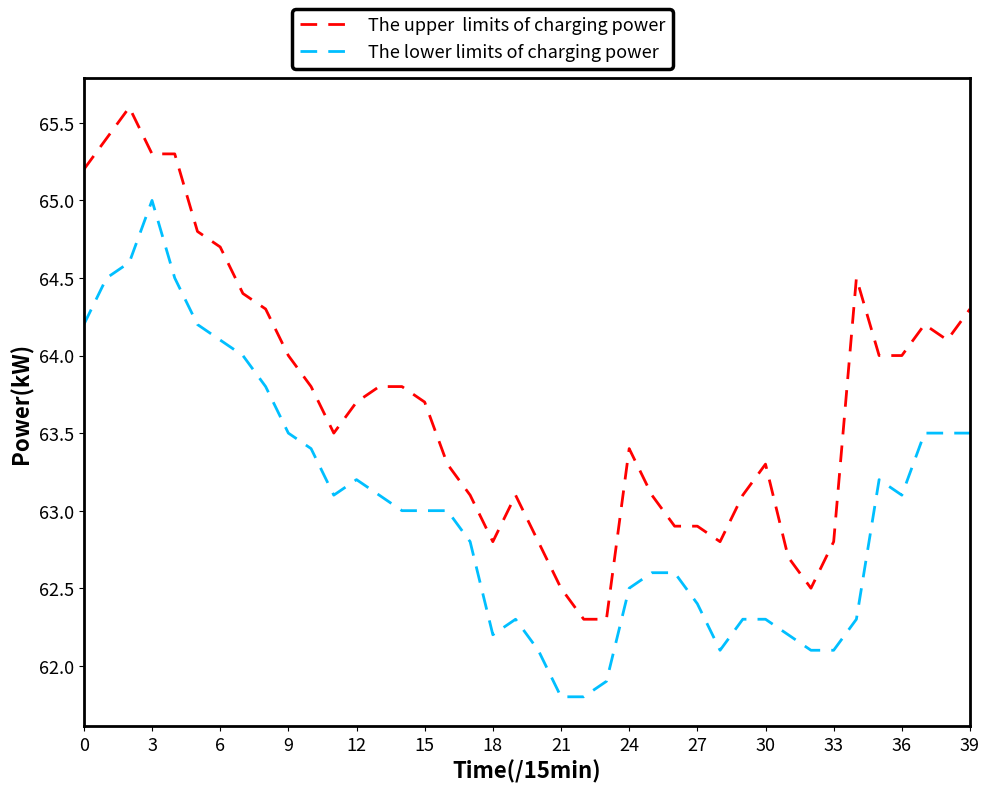

What is the maximum value shown in the chart?

65.6